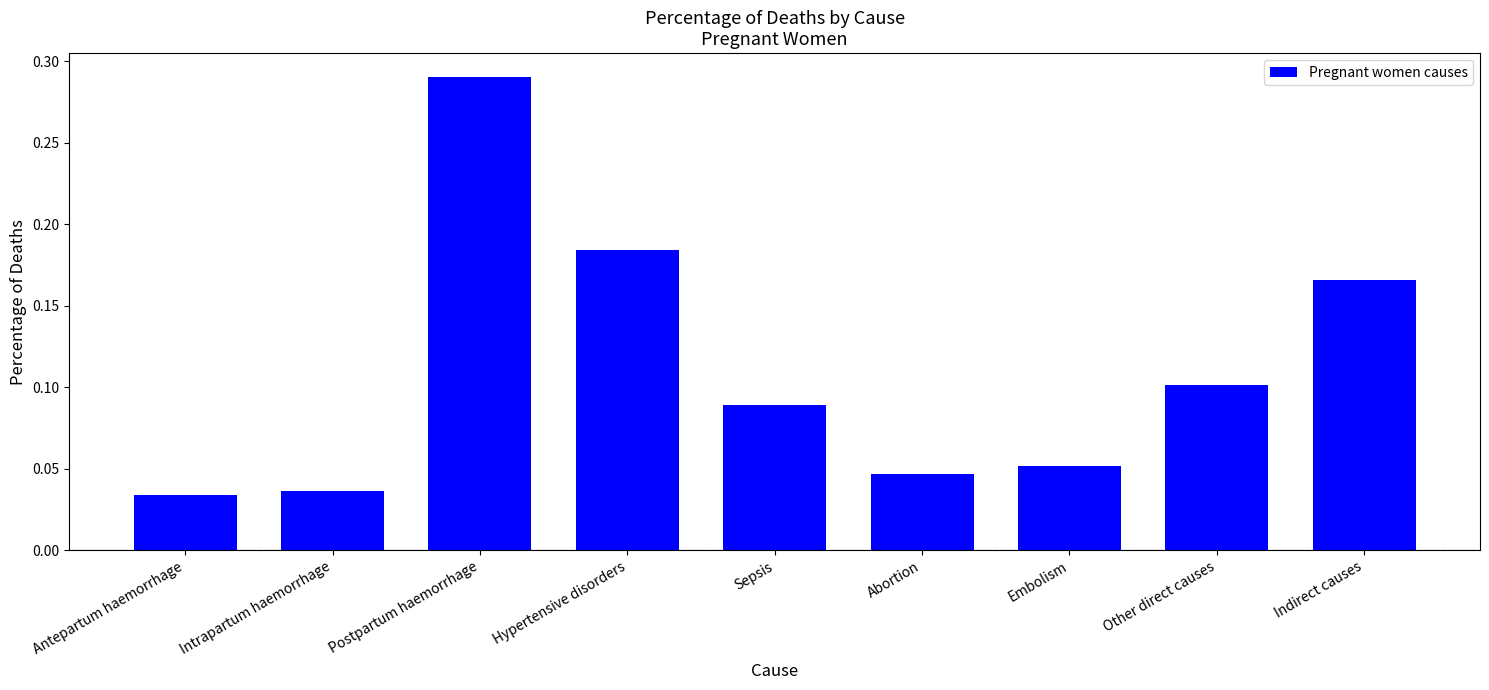

What is the sum of all values?

1.0